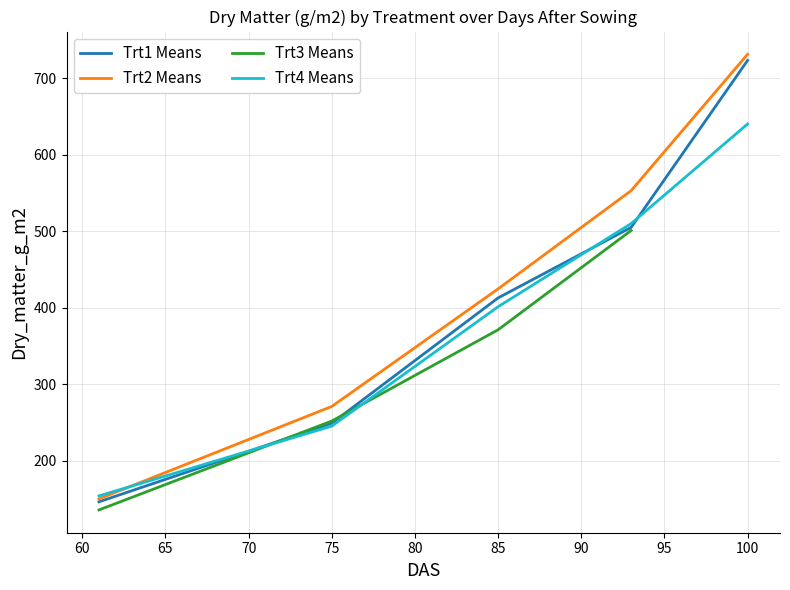

At which label is Trt2 Means closest to 440?

85